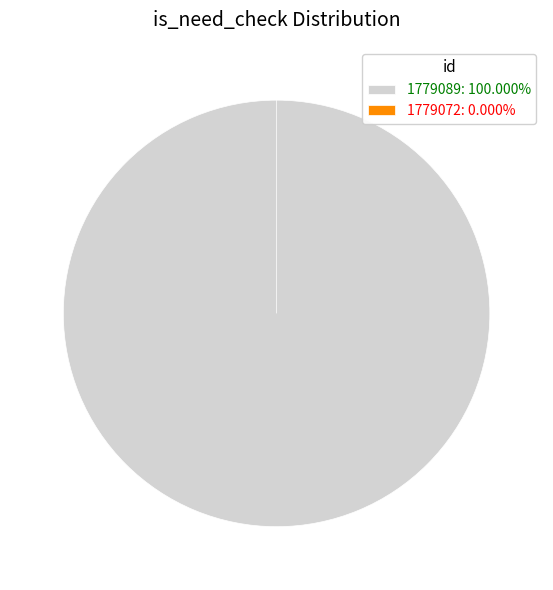

The 1779089 slice represents 100% of the pie. True or false?

True